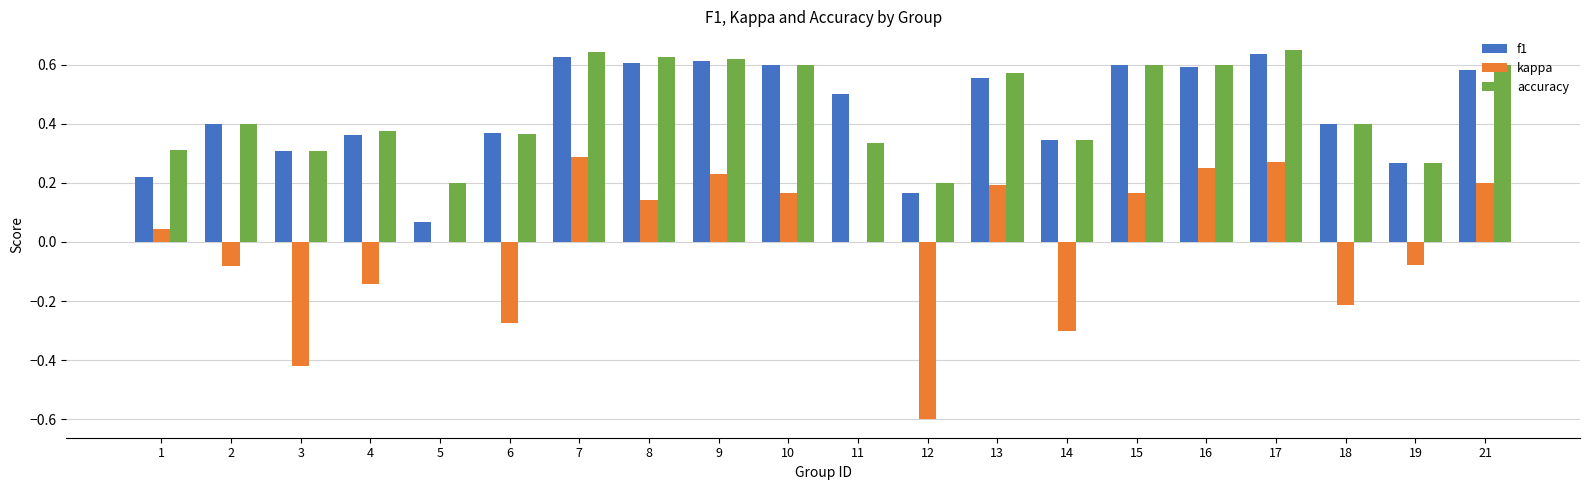

Which series changed the most between 1 and 21?

f1